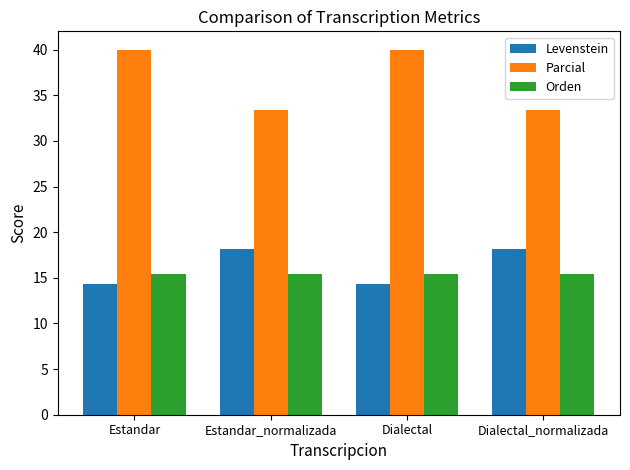

At which label does Levenstein first exceed 18?

Estandar_normalizada